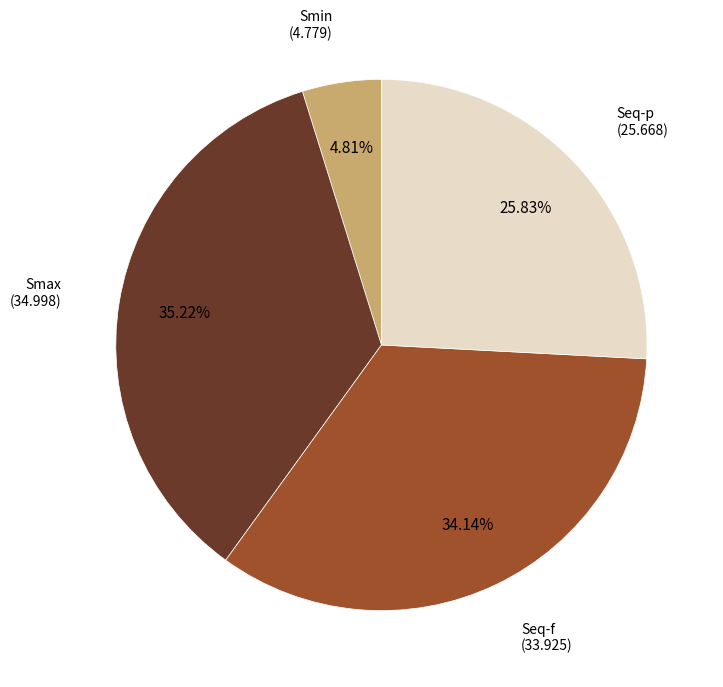

Is there a majority slice in this chart?

No